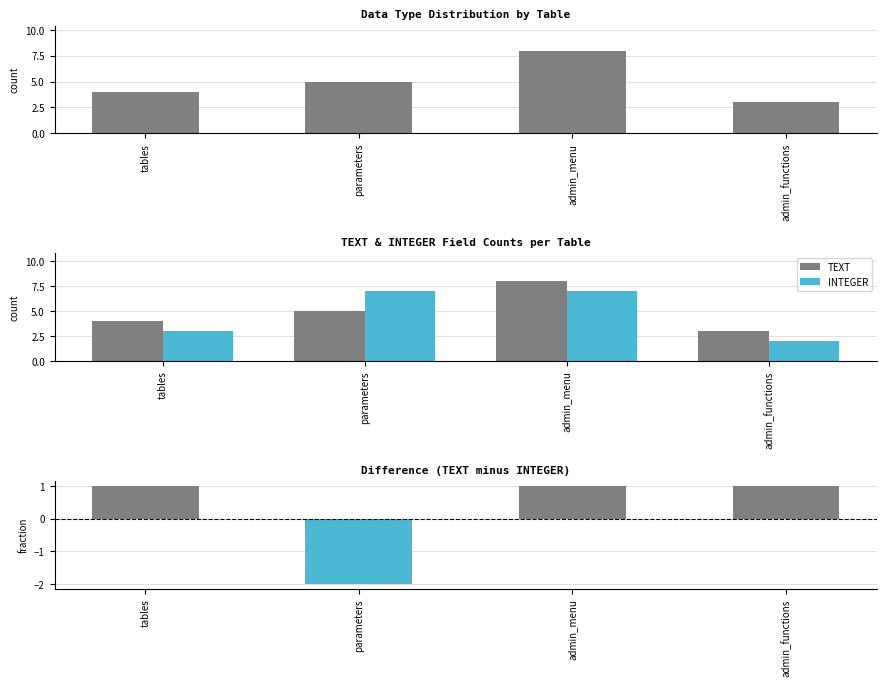

Which series has the widest spread of values?

TEXT